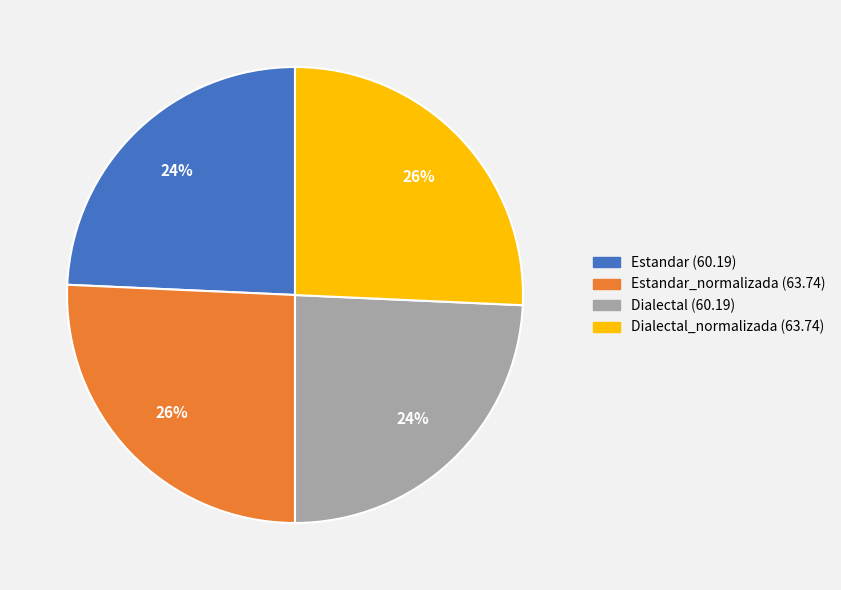

Is there any slice that represents more than half of the pie?

No